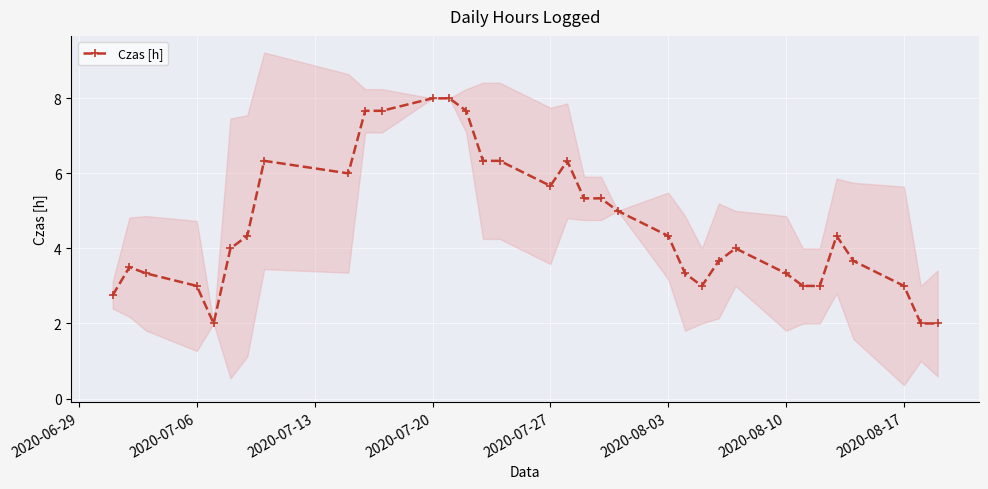

What is the average value?

4.6